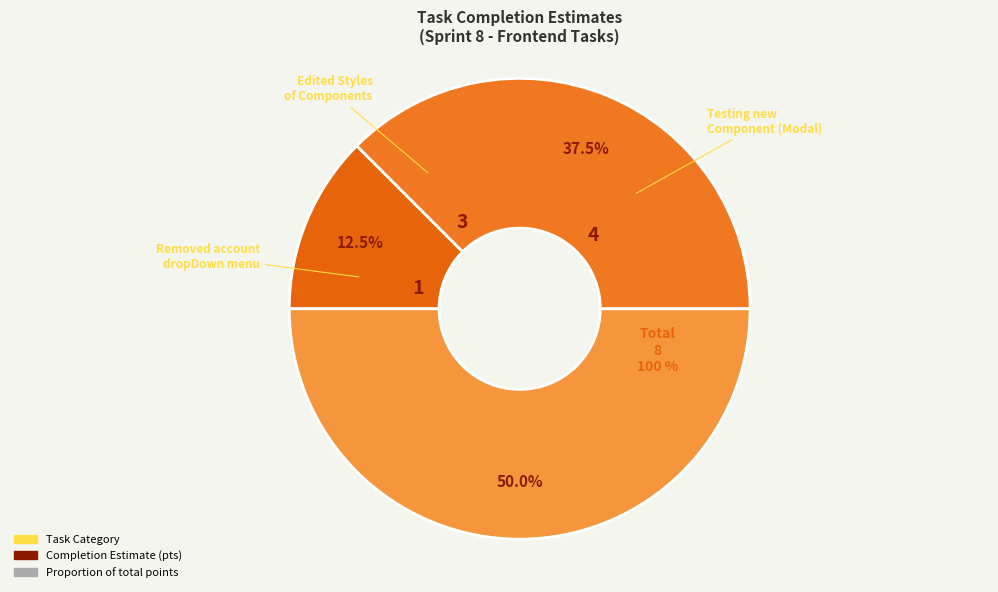

Which category has the smallest portion of the pie?

Removed account dropDown menu